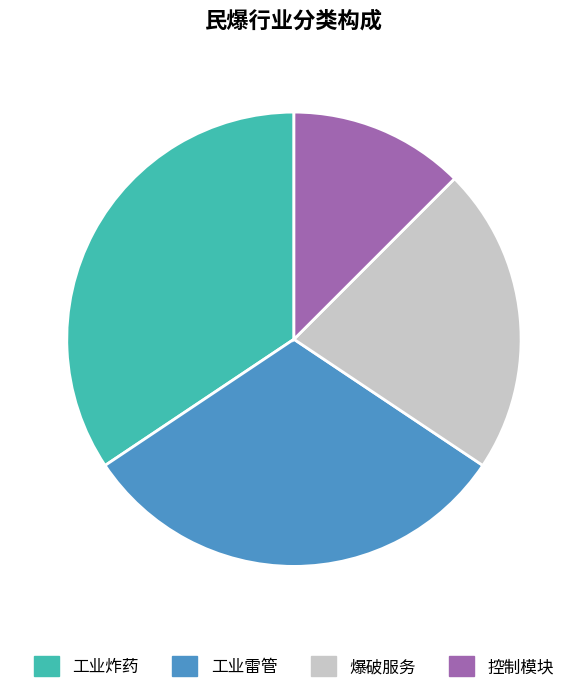

Is 工业炸药 the majority of the pie?

No